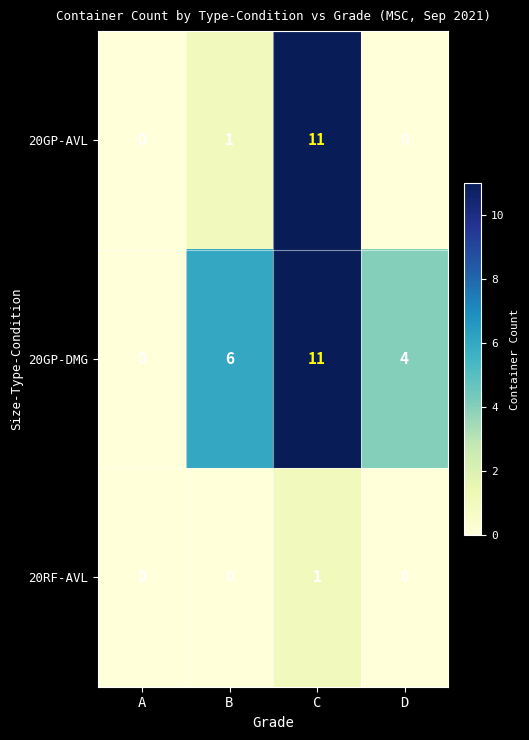

Reading right to left, transcribe all the data shown in this chart.

20GP-AVL: D=0	C=11	B=1	A=0
20GP-DMG: D=4	C=11	B=6	A=0
20RF-AVL: D=0	C=1	B=0	A=0